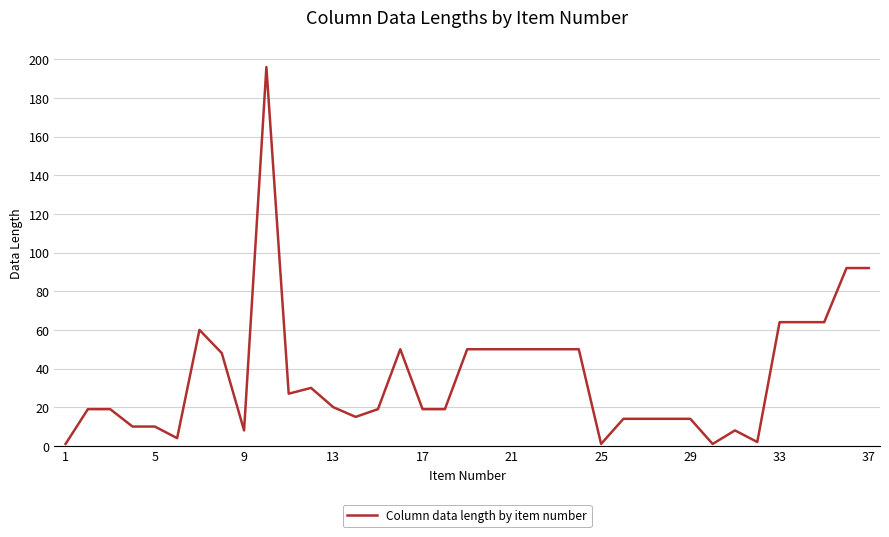

What is the difference between the maximum and minimum values?

195